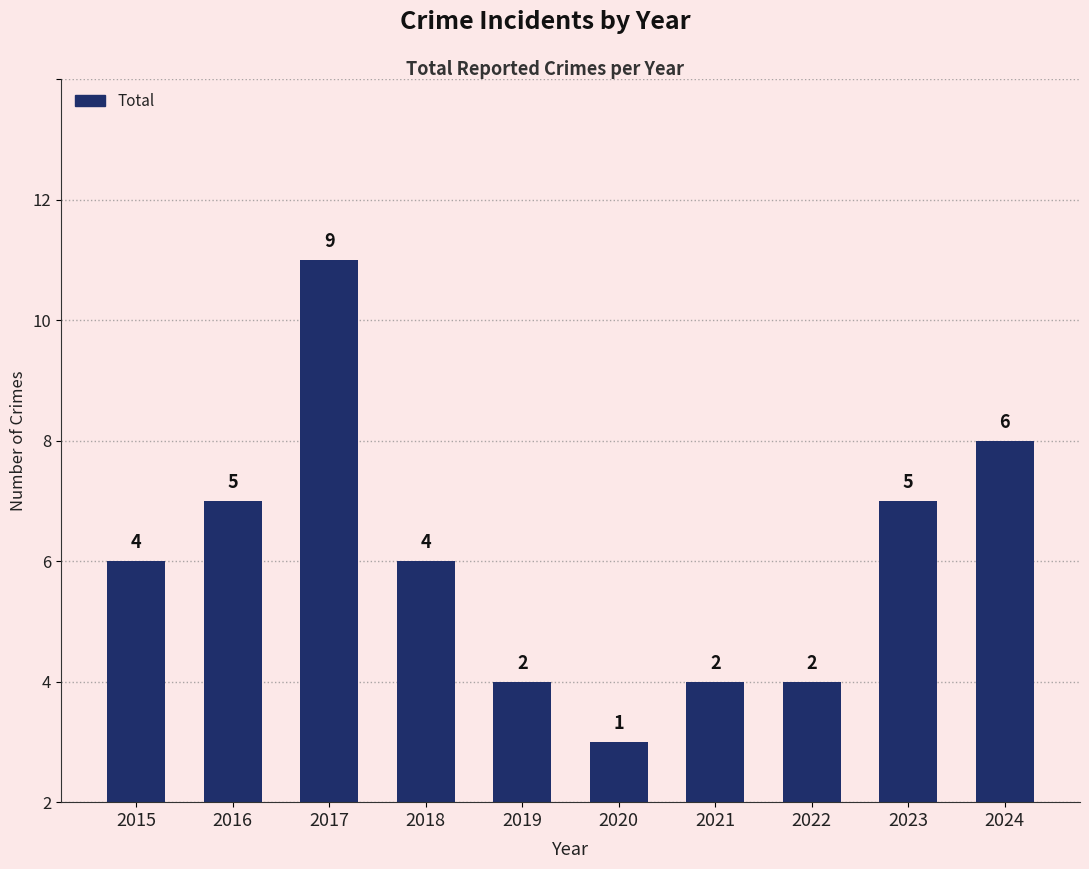

Where does the data first go above 4?

2016